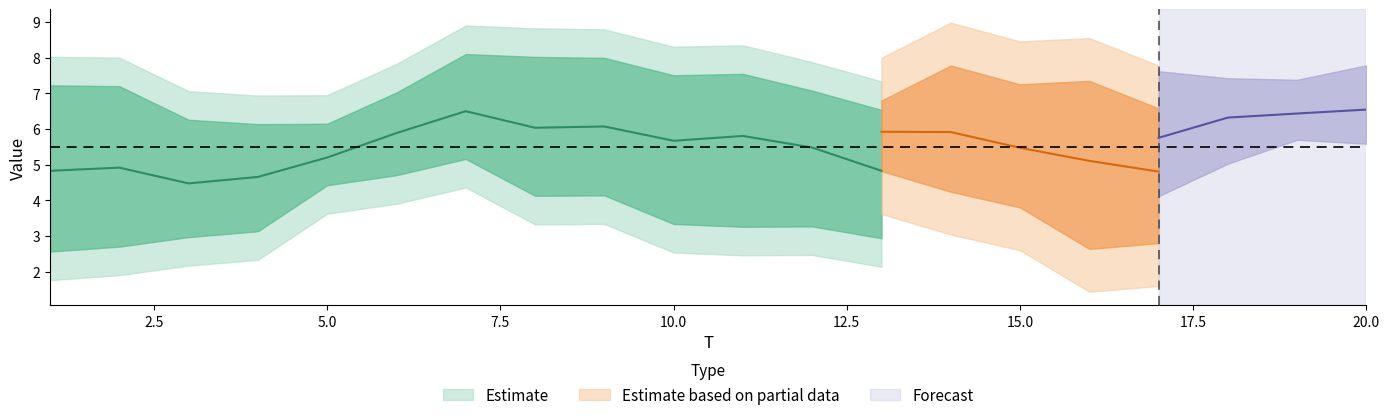

What is the difference between the x6 values at 20 and 4?

2.9